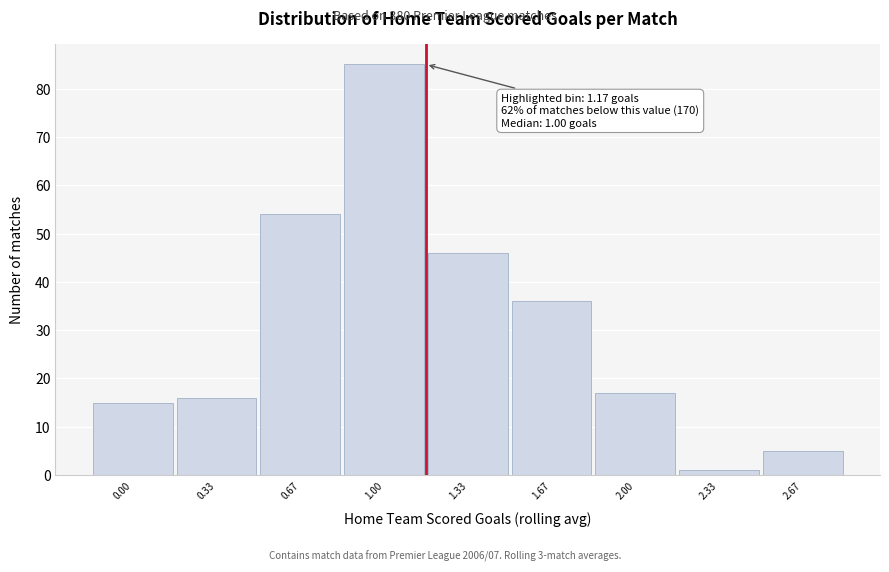

Reading left to right, transcribe all the data shown in this chart.

15	16	54	85	46	36	17	1	5